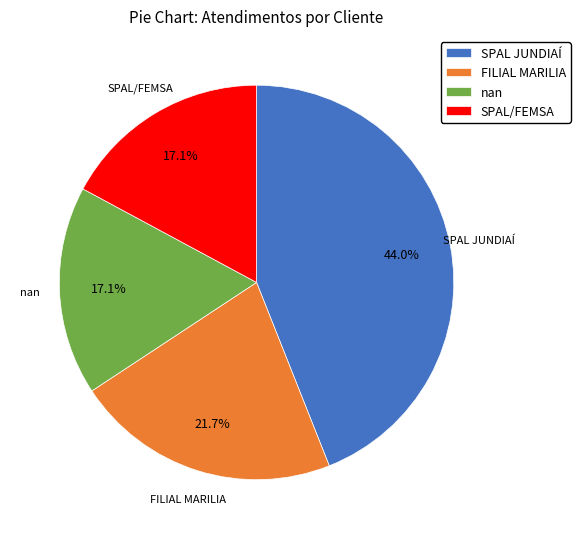

Which slice is the largest?

SPAL JUNDIAÍ